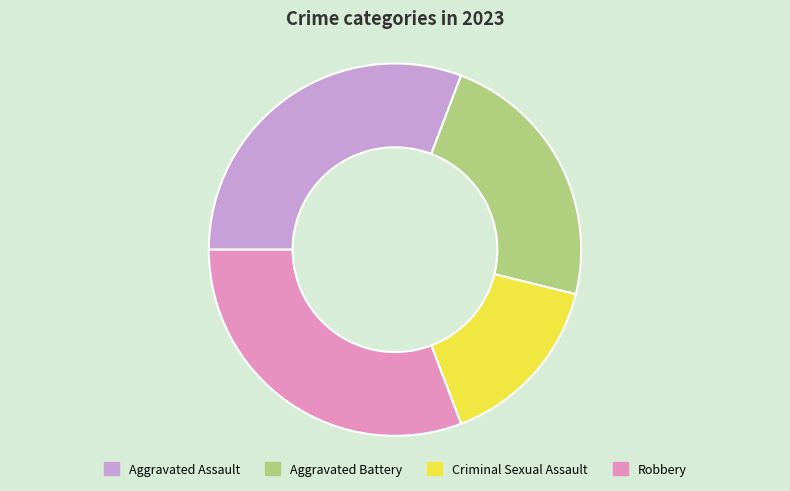

Which has a higher value, Criminal Sexual Assault or Robbery?

Robbery